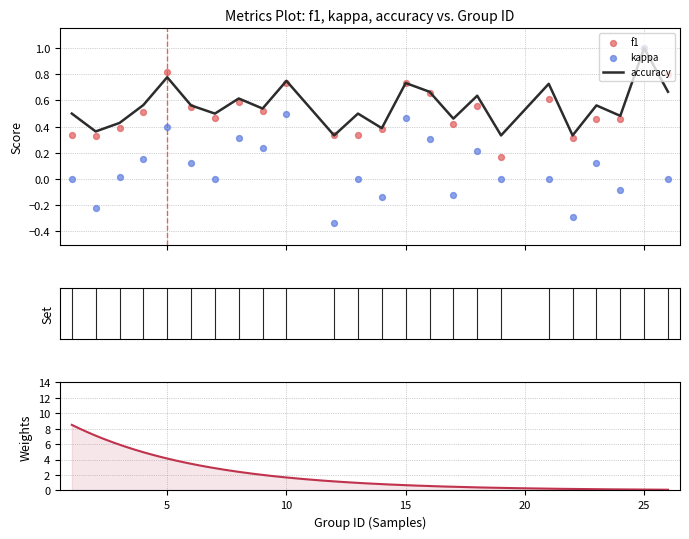

Is the value of f1 at 17 greater than the value of accuracy at 19?

Yes